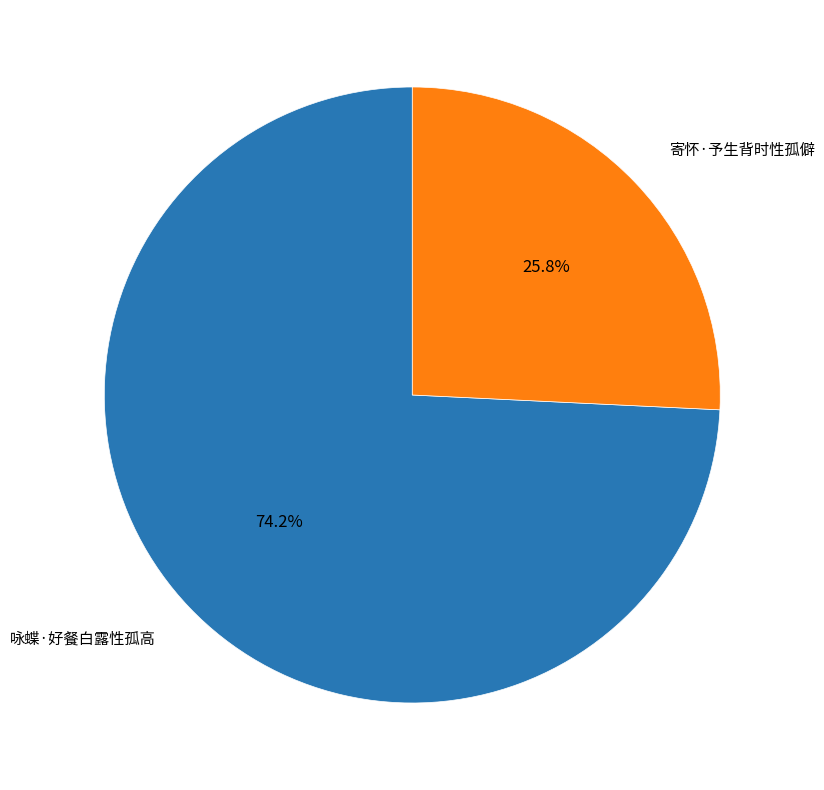

Does any single category account for the majority?

Yes